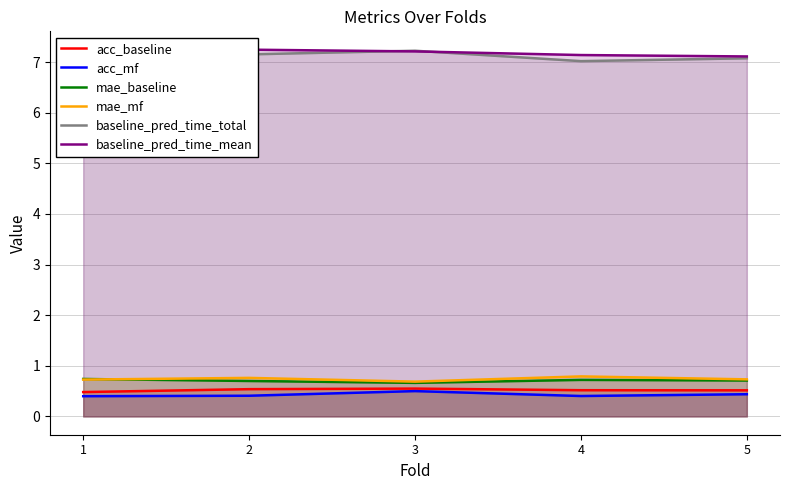

Reading left to right, list all the values displayed in this chart.

acc_baseline: 1=0.5	2=0.5	3=0.5	4=0.5	5=0.5
acc_mf: 1=0.4	2=0.4	3=0.5	4=0.4	5=0.4
mae_baseline: 1=0.7	2=0.7	3=0.7	4=0.7	5=0.7
mae_mf: 1=0.7	2=0.8	3=0.7	4=0.8	5=0.7
baseline_pred_time_total: 1=7.1	2=7.2	3=7.2	4=7.0	5=7.1
baseline_pred_time_mean: 1=7.0	2=7.2	3=7.2	4=7.1	5=7.1